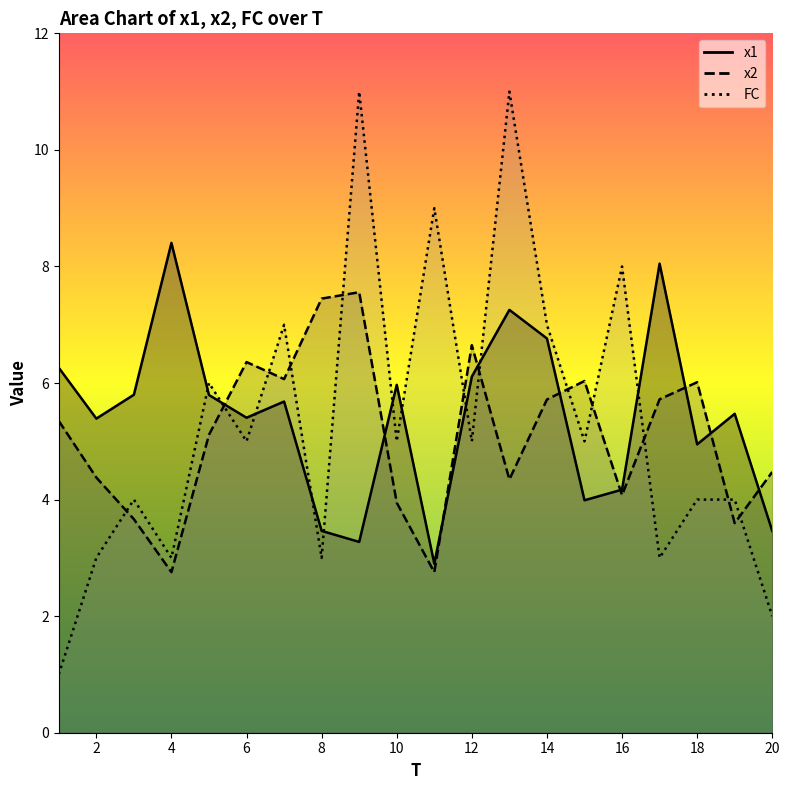

Reading left to right, what are all the values shown in this chart?

x1: 1=6.3	2=5.4	3=5.8	4=8.4	5=5.8	6=5.4	7=5.7	8=3.5	9=3.3	10=6.0	11=2.9	12=6.1	13=7.3	14=6.8	15=4.0	16=4.2	17=8.0	18=4.9	19=5.5	20=3.5
x2: 1=5.3	2=4.4	3=3.7	4=2.8	5=5.1	6=6.4	7=6.1	8=7.4	9=7.6	10=3.9	11=2.8	12=6.6	13=4.3	14=5.7	15=6.0	16=4.1	17=5.7	18=6.0	19=3.6	20=4.5
FC: 1=1.0	2=3.0	3=4.0	4=3.0	5=6.0	6=5.0	7=7.0	8=3.0	9=11.0	10=5.0	11=9.0	12=5.0	13=11.0	14=7.0	15=5.0	16=8.0	17=3.0	18=4.0	19=4.0	20=2.0